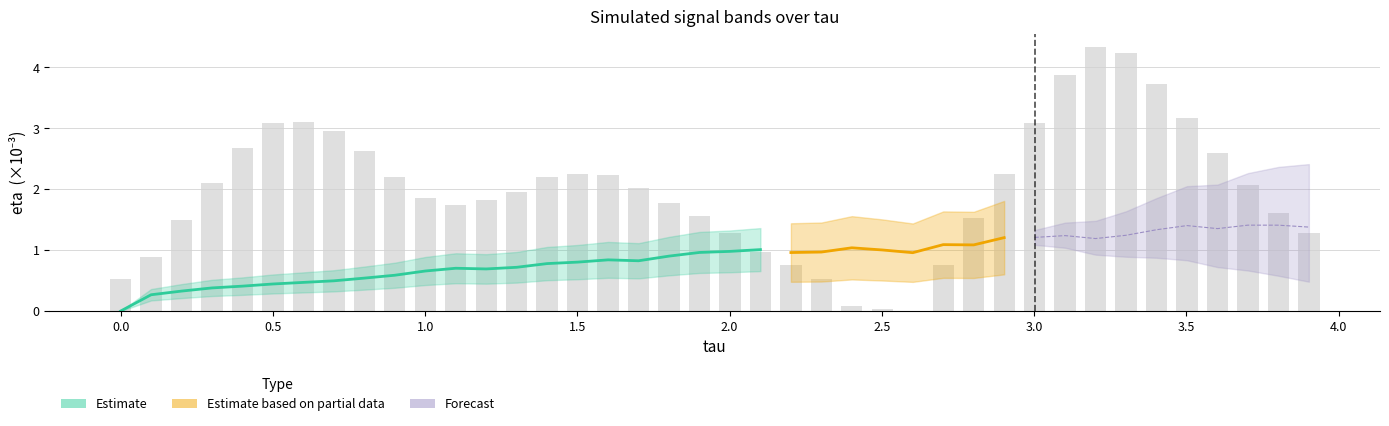

How many positive values are there?

39